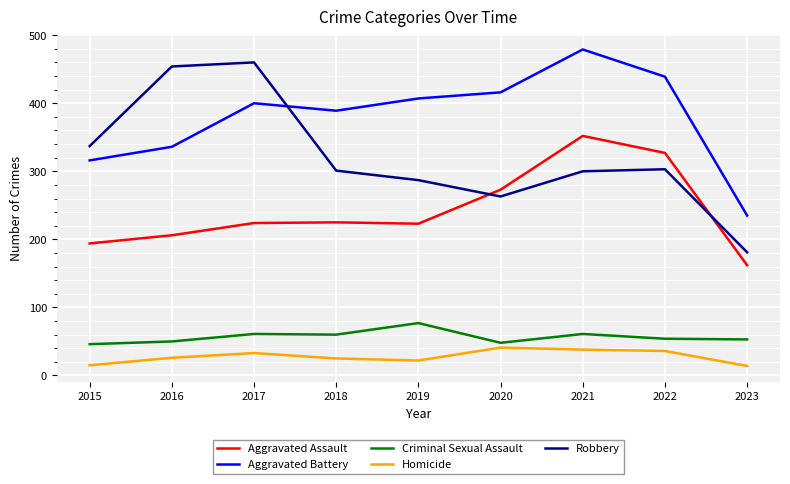

The value of Aggravated Battery at 2016 is 336. True or false?

True